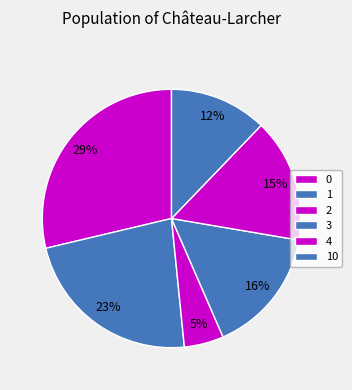

Is it true that 0 is 21% of the pie?

False